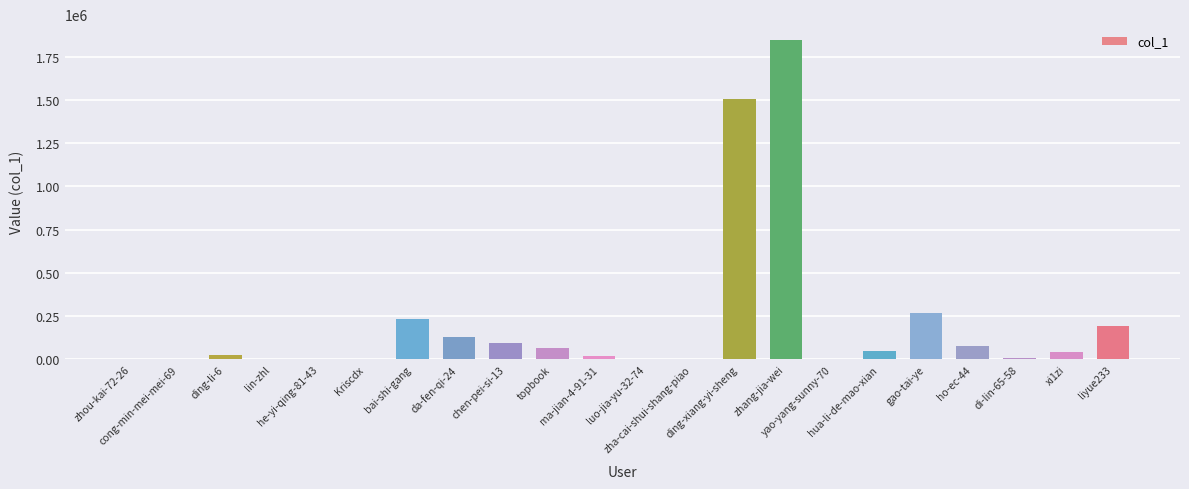

At which category does the chart reach its peak across all series?

zhang-jia-wei